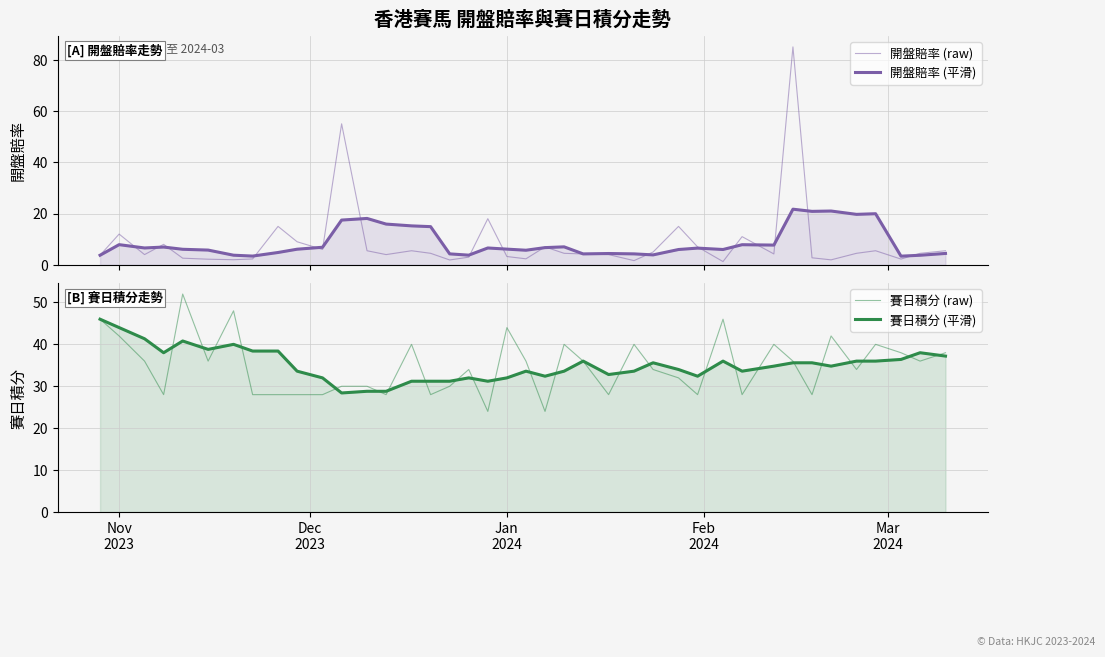

True or false: 開盤賠率 (平滑) and 賽日積分 (raw) intersect in this chart.

False